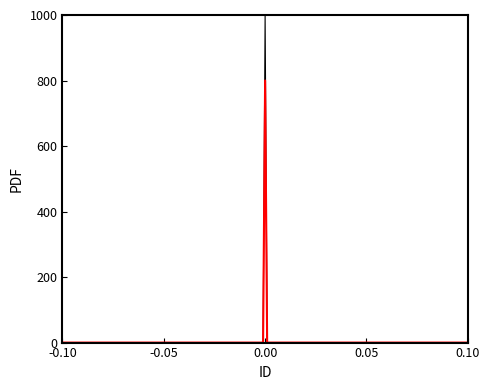

Reading left to right, what are all the values shown in this chart?

0	0	0	800	0	0	0